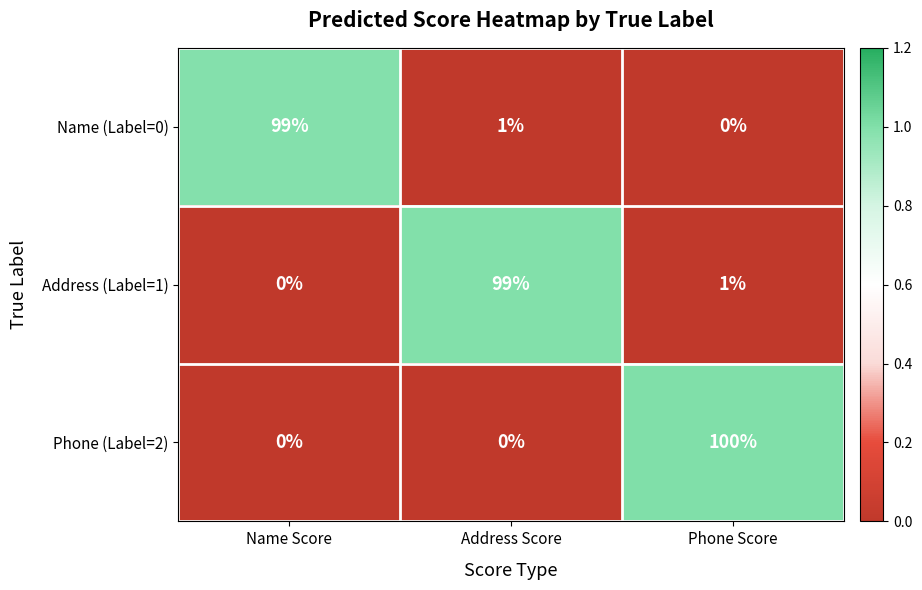

Reading right to left, what are all the values shown in this chart?

Name (Label=0): 0	1	99
Address (Label=1): 1	99	0
Phone (Label=2): 100	0	0